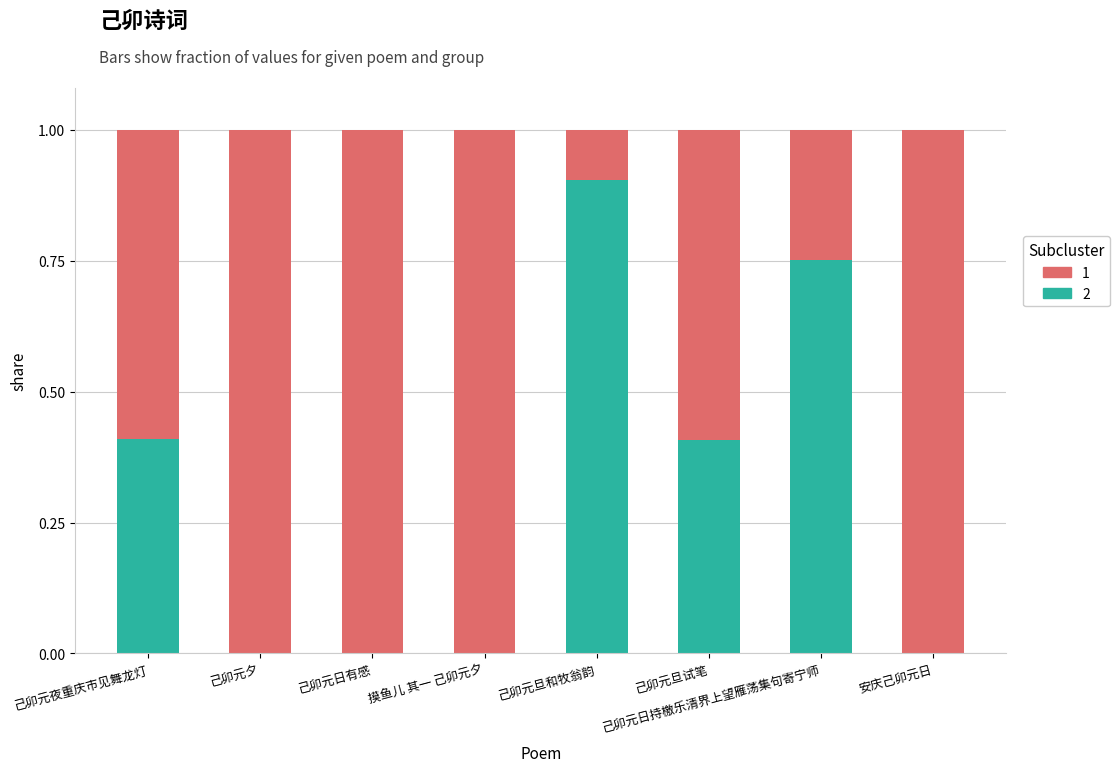

Does the chart contain stacked bars?

Yes